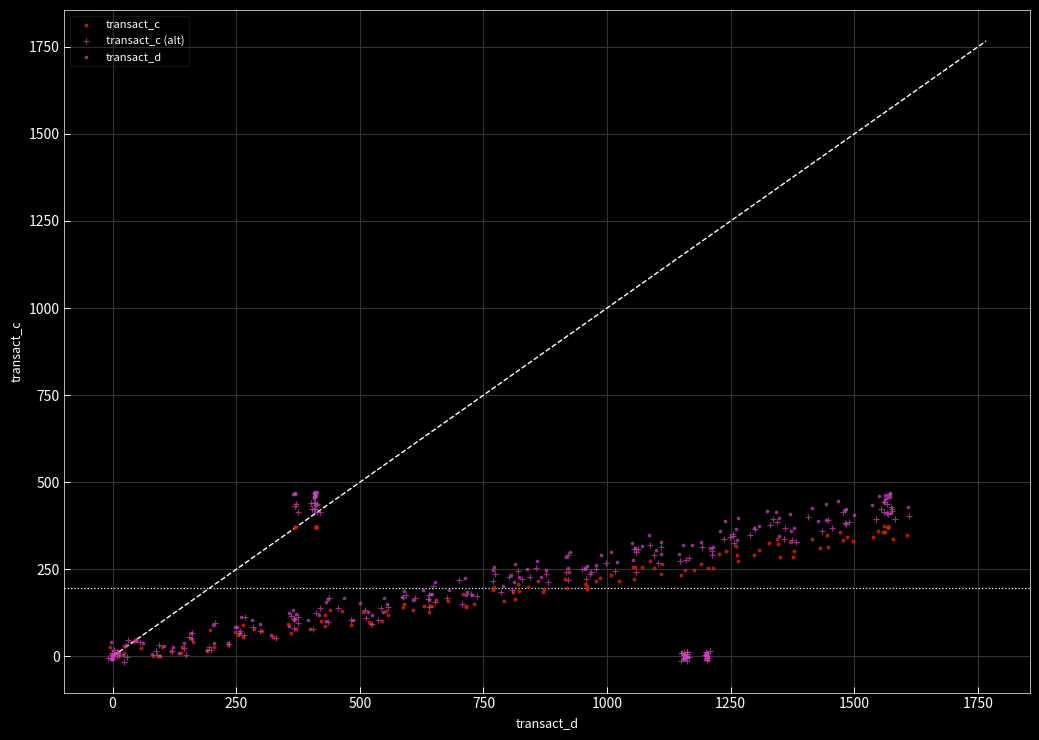

Which series has the largest Y range (max minus min)?

transact_d